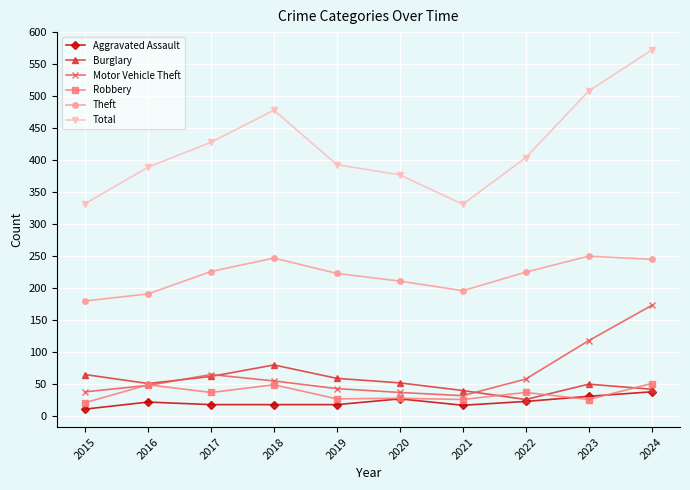

True or false: Robbery has a value of 49 at 2016.

True